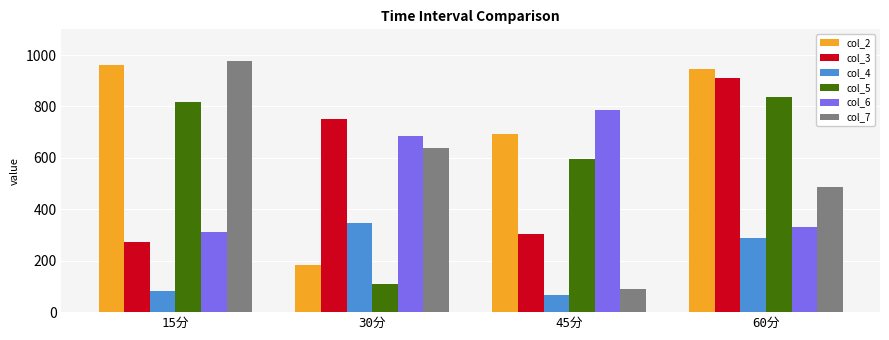

How many data points in col_6 are above 683?

2